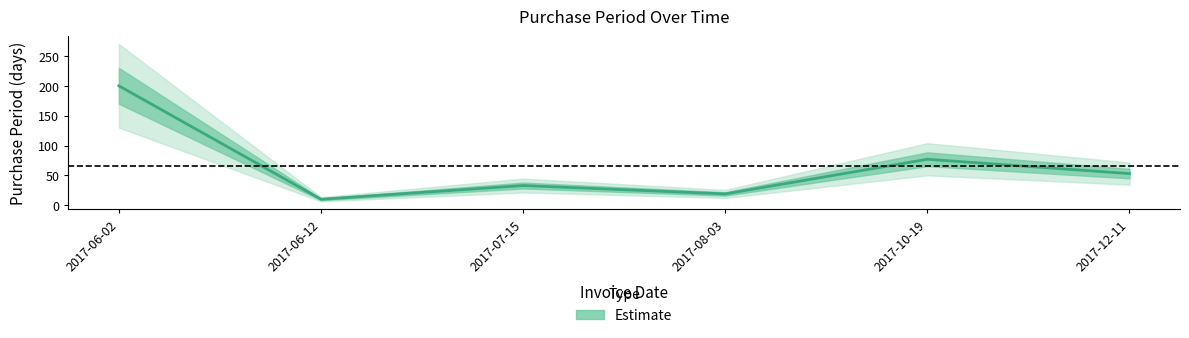

Reading left to right, what are all the values shown in this chart?

2017-06-02=200	2017-06-12=10	2017-07-15=33	2017-08-03=19	2017-10-19=77	2017-12-11=53